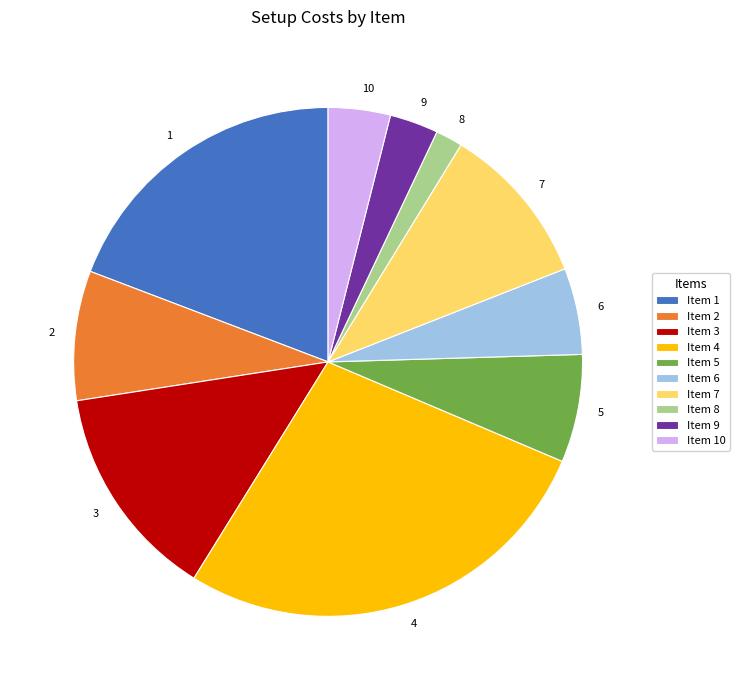

How many segments does this pie chart have?

10